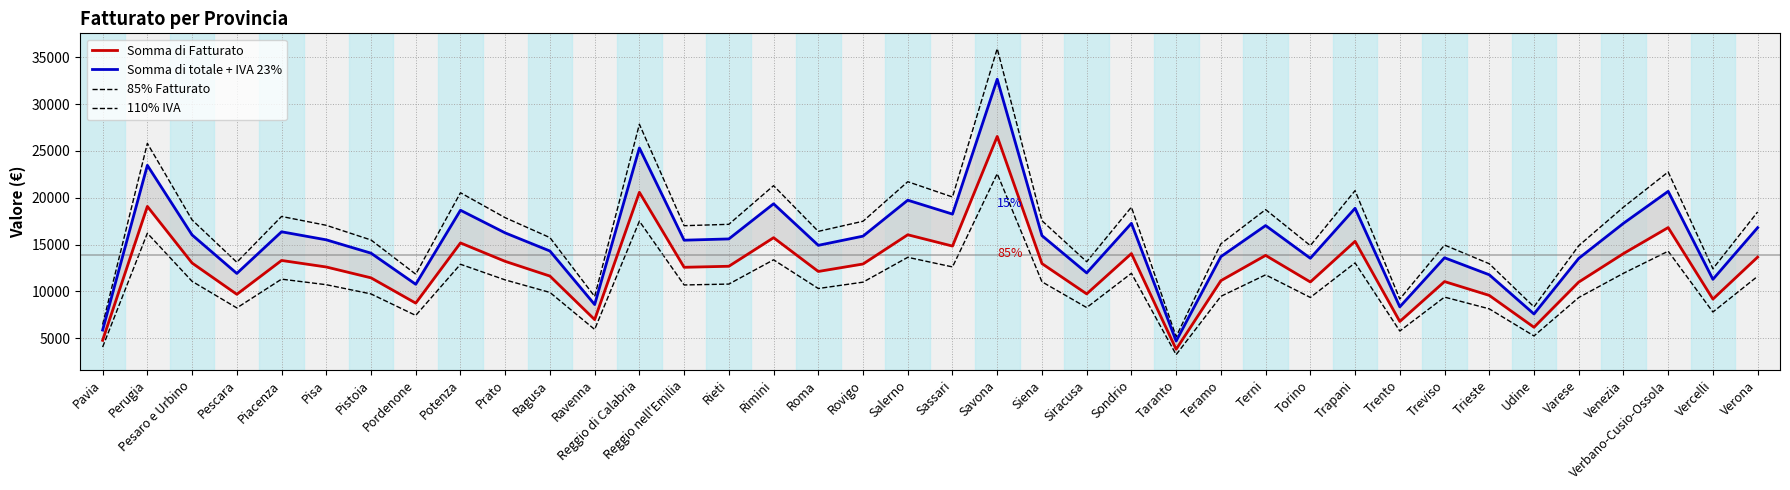

What is the difference between the Somma di Fatturato values at Salerno and Potenza?

872.0